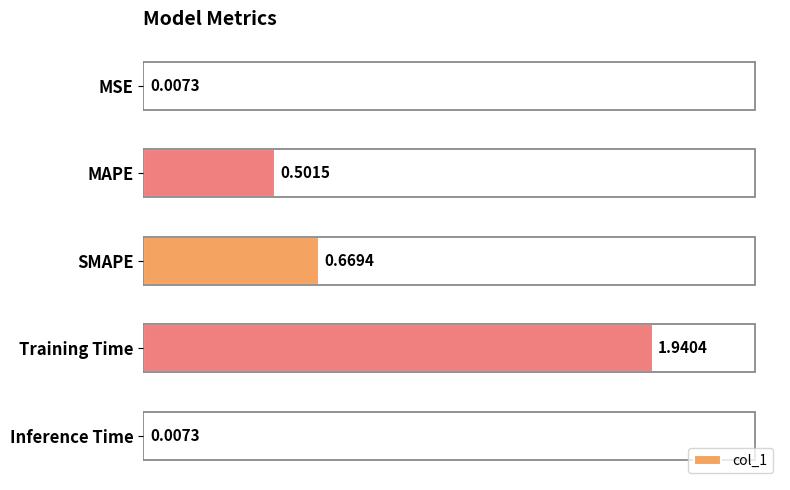

What is the label of the 5th bar from the bottom?

MSE